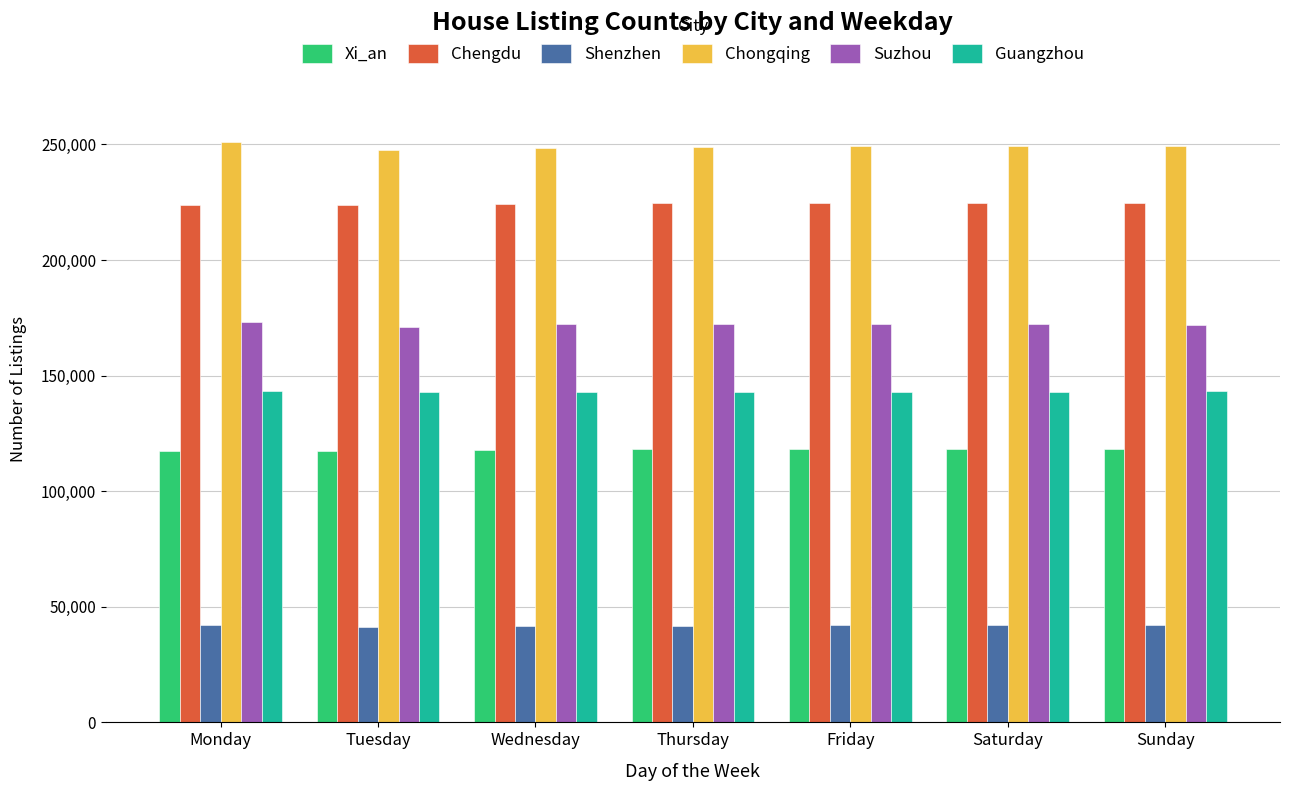

What is the difference between the highest and lowest values at Sunday?

207458